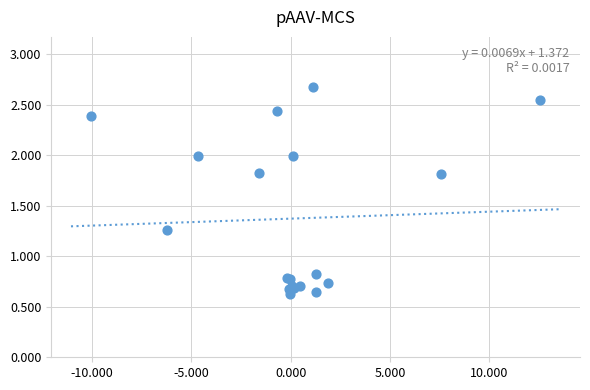

What Y value in the scatter plot is closest to 1?

0.8